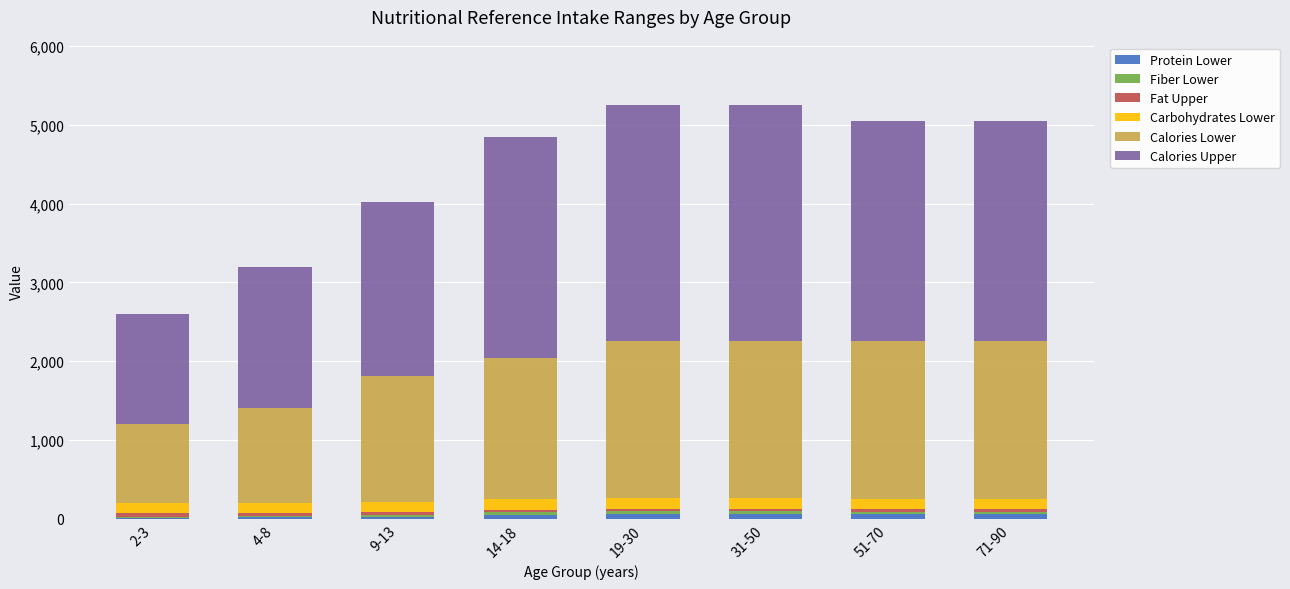

Count the number of categories in the chart.

8